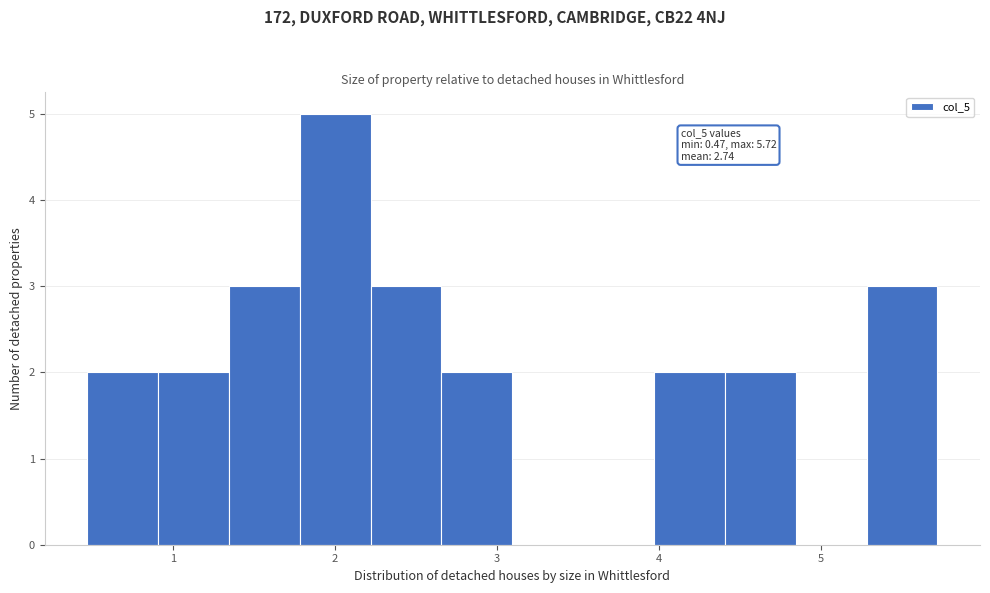

Over which range of the x-axis is the bar tallest?

1.8 to 2.2